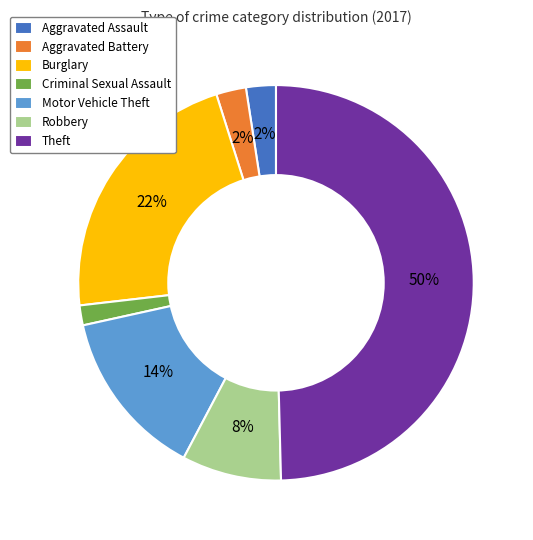

Is the sum of Theft and Burglary greater than half?

Yes